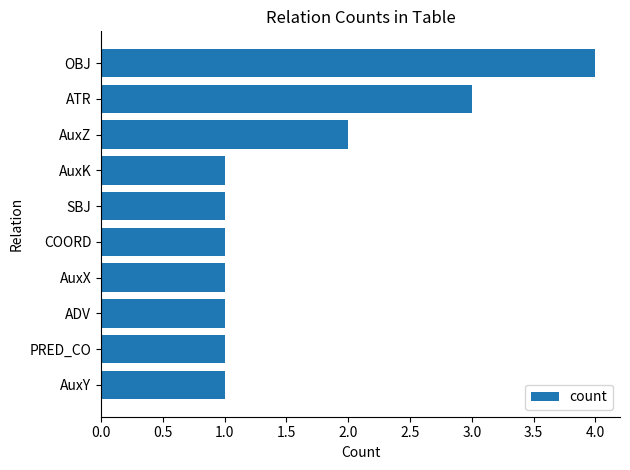

Reading top to bottom, transcribe all the data shown in this chart.

4	3	2	1	1	1	1	1	1	1